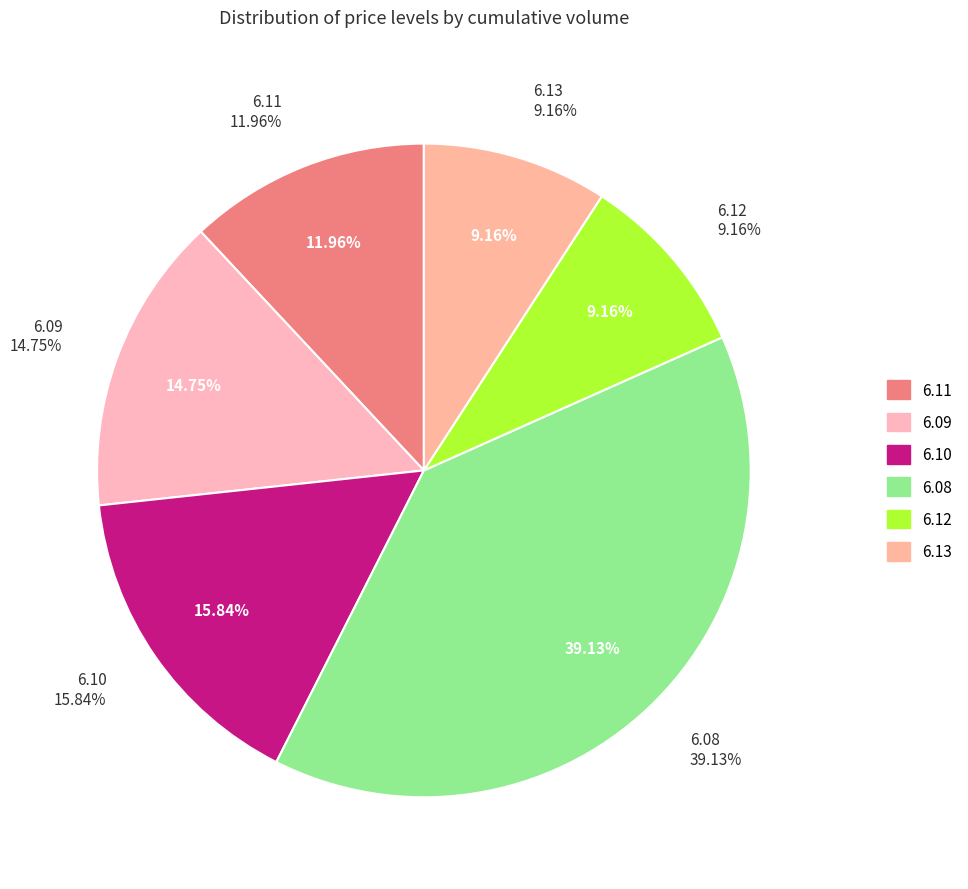

Which category has the biggest portion of the pie?

6.08